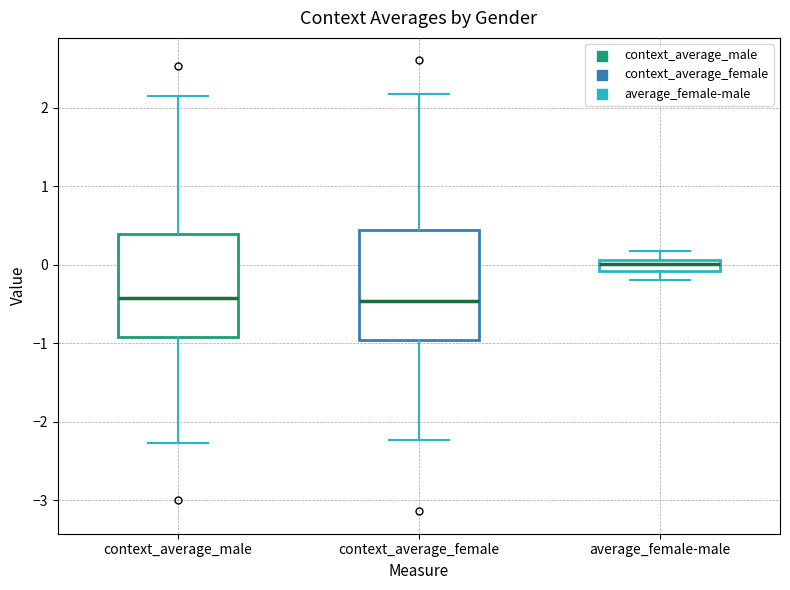

Which box's median line is the highest?

average_female-male